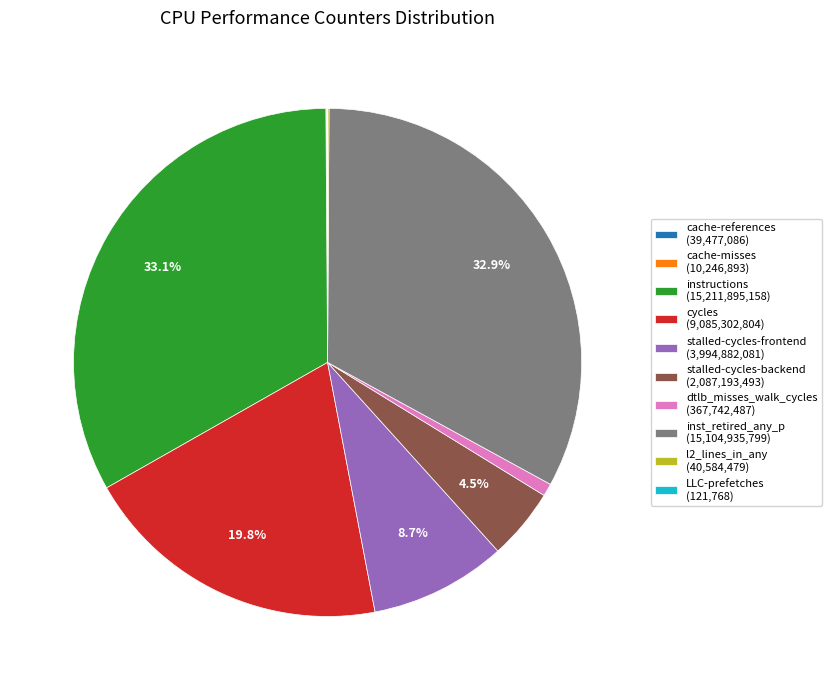

Does any single category account for the majority?

No